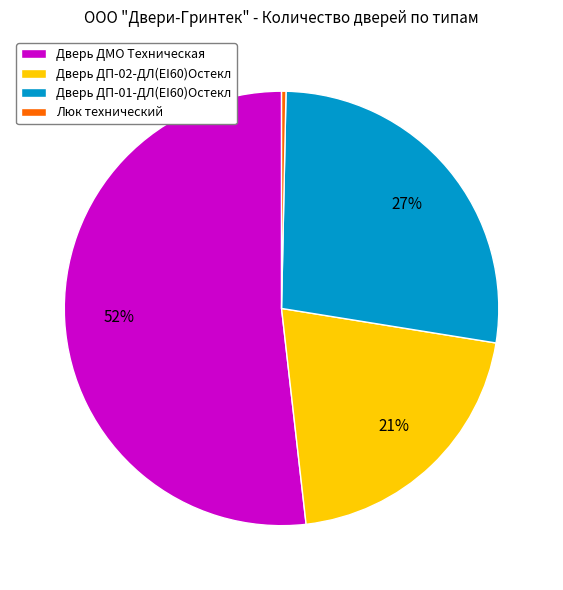

Approximately how many times larger is the value at Дверь ДМО Техническая compared to Дверь ДП-02-ДЛ(EI60)Остекл?

2.5